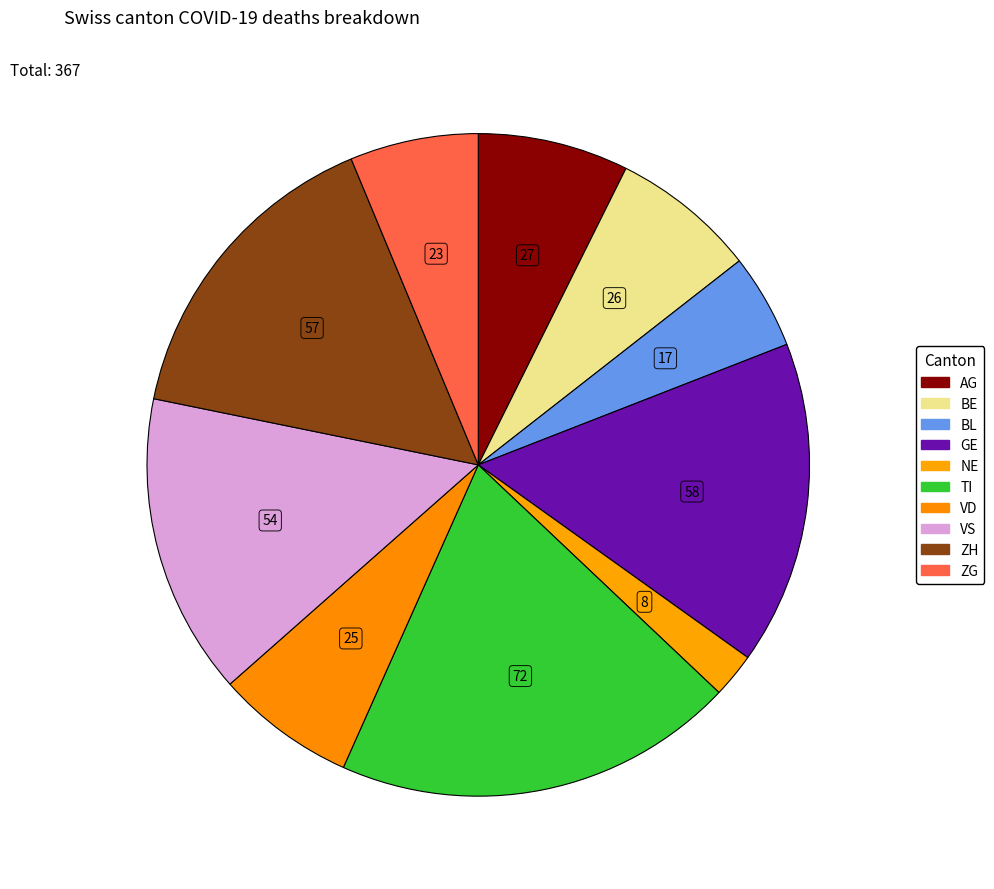

What is the smallest slice in the pie chart?

NE